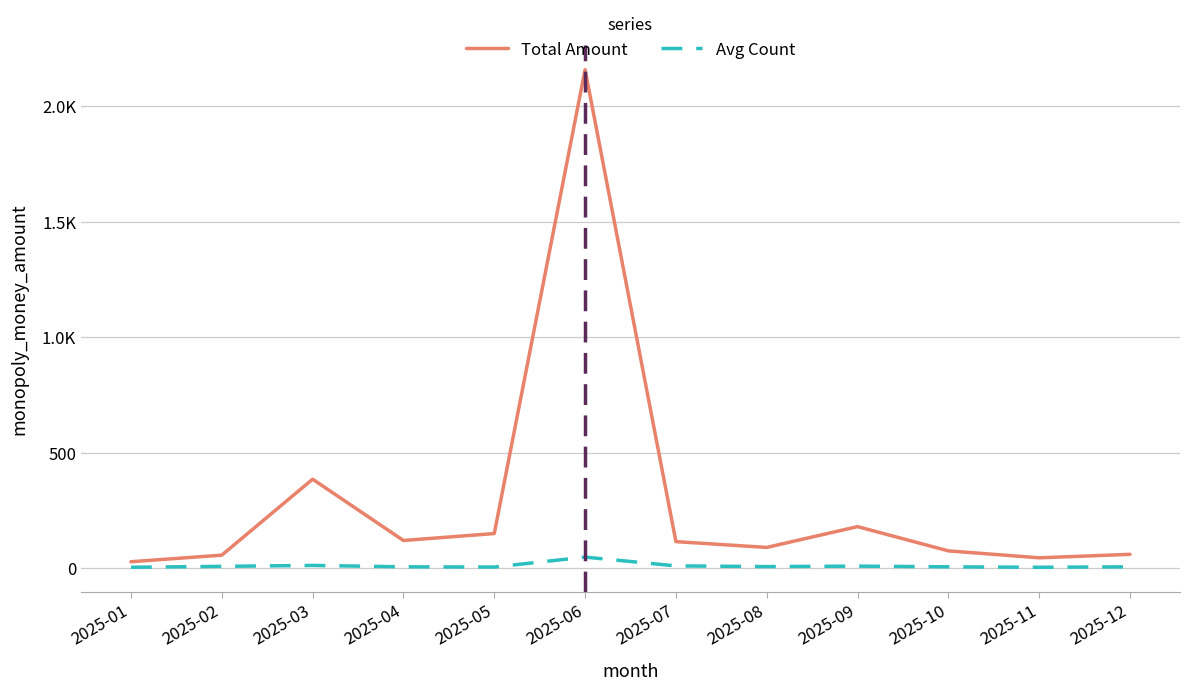

Is this an area chart (filled region under the line)?

No